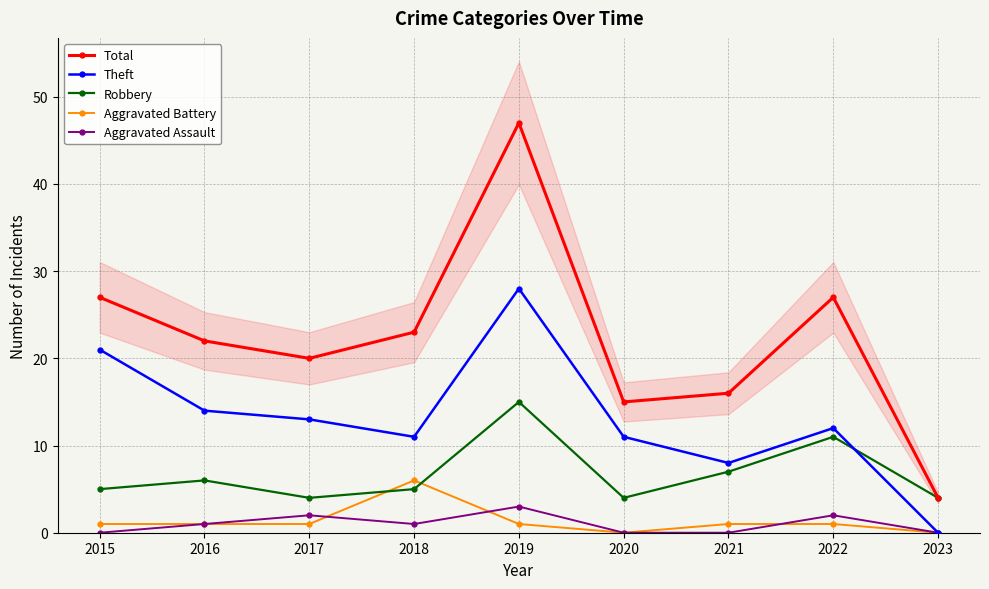

At which category does Theft reach its first local valley?

2018